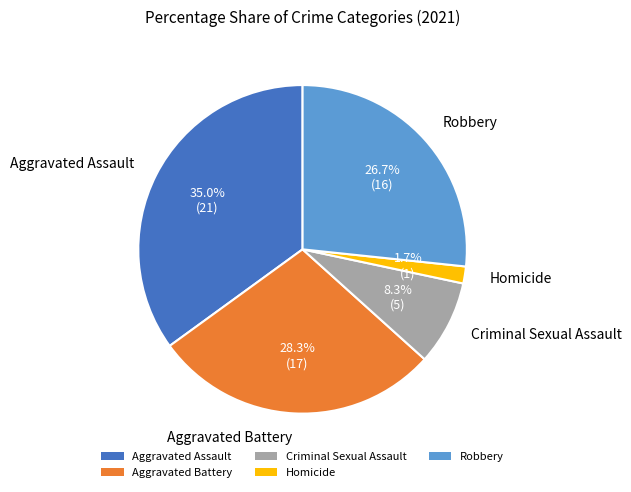

Count the number of slices in the pie.

5